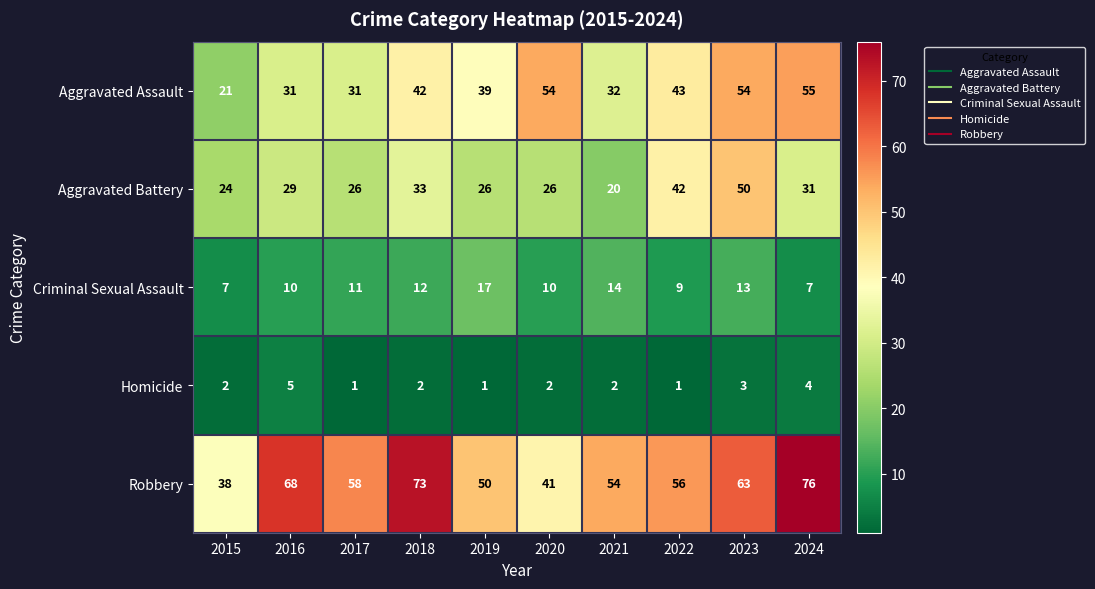

What is the maximum value shown in the chart?

76